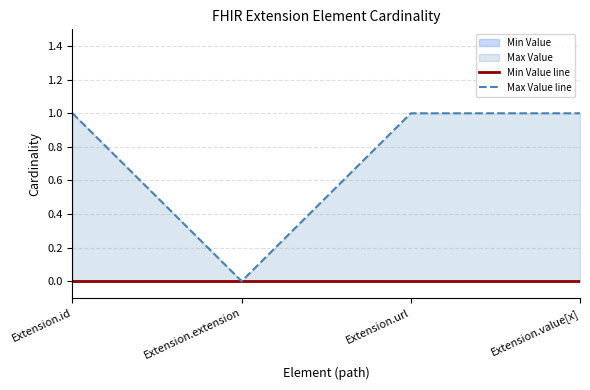

True or false: Max Value line and Min Value line intersect in this chart.

False